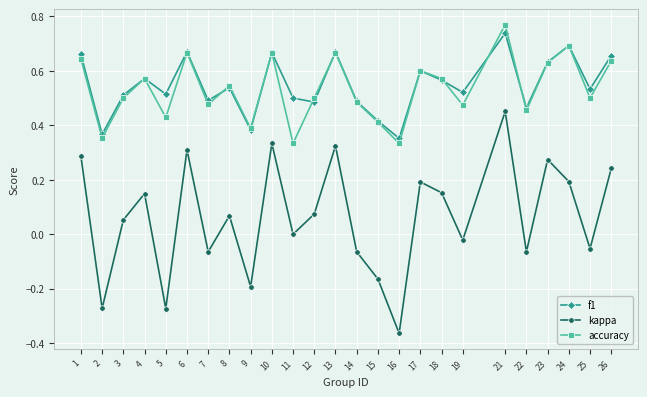

True or false: accuracy and kappa intersect in this chart.

False